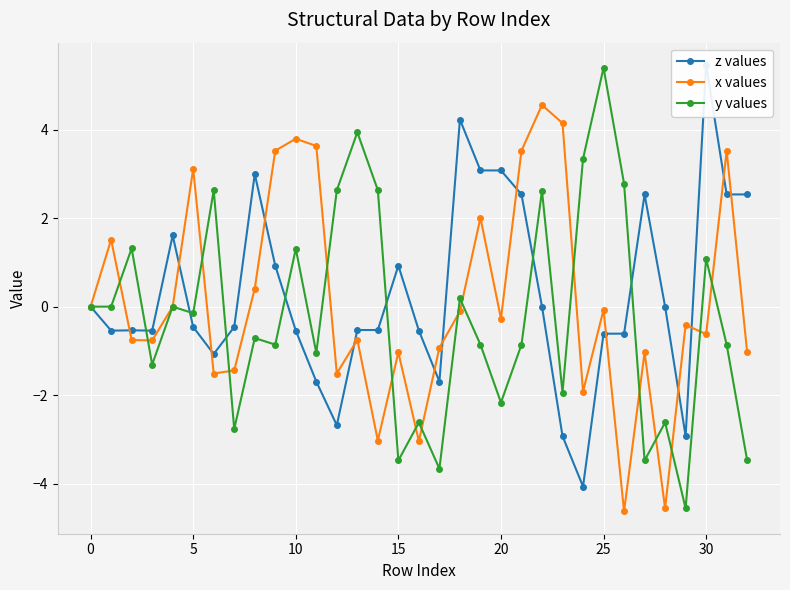

Which series has the largest total across all categories?

z values